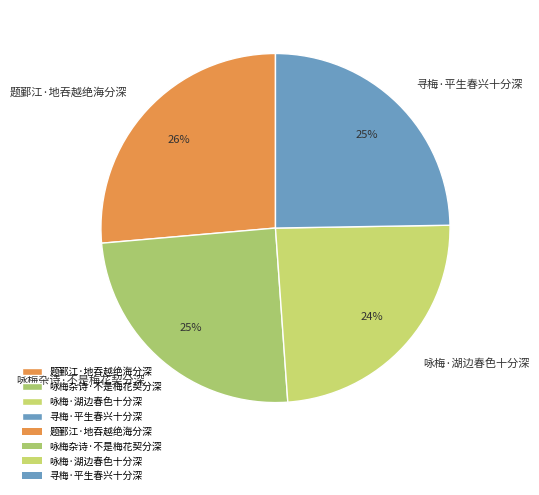

Is the sum of 题鄞江·地吞越绝海分深 and 咏梅杂诗·不是梅花契分深 greater than half?

Yes